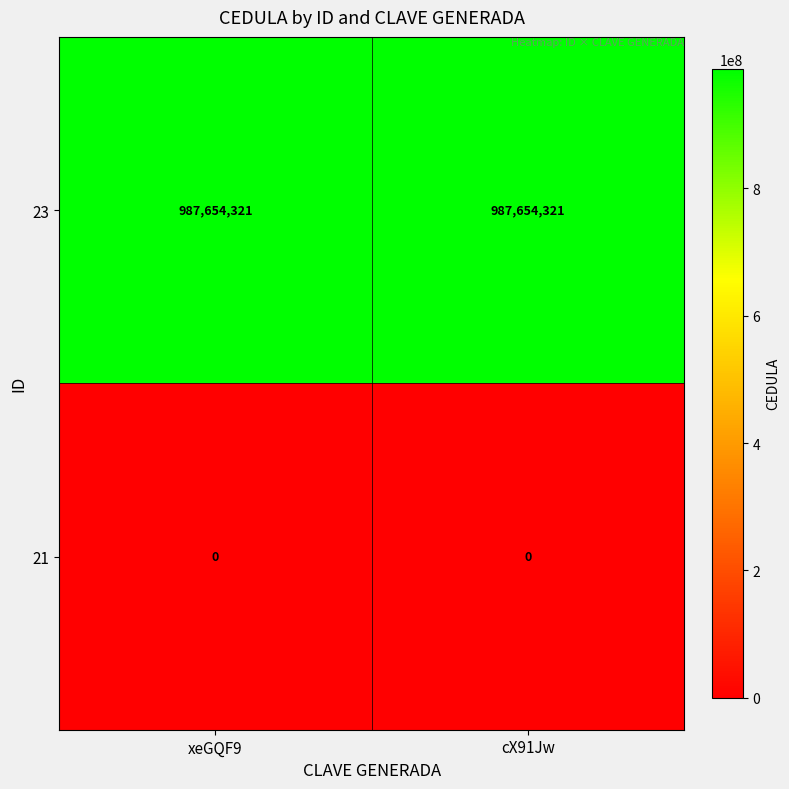

What is the difference between the highest and lowest values at cX91Jw?

987654321